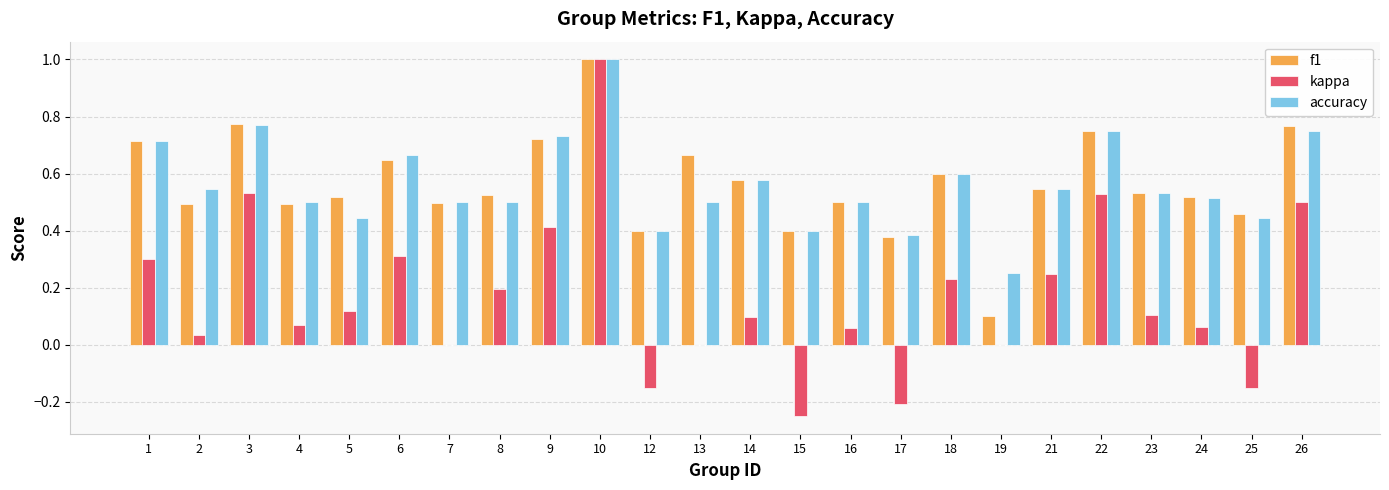

Which series changed the most between 7 and 10?

kappa